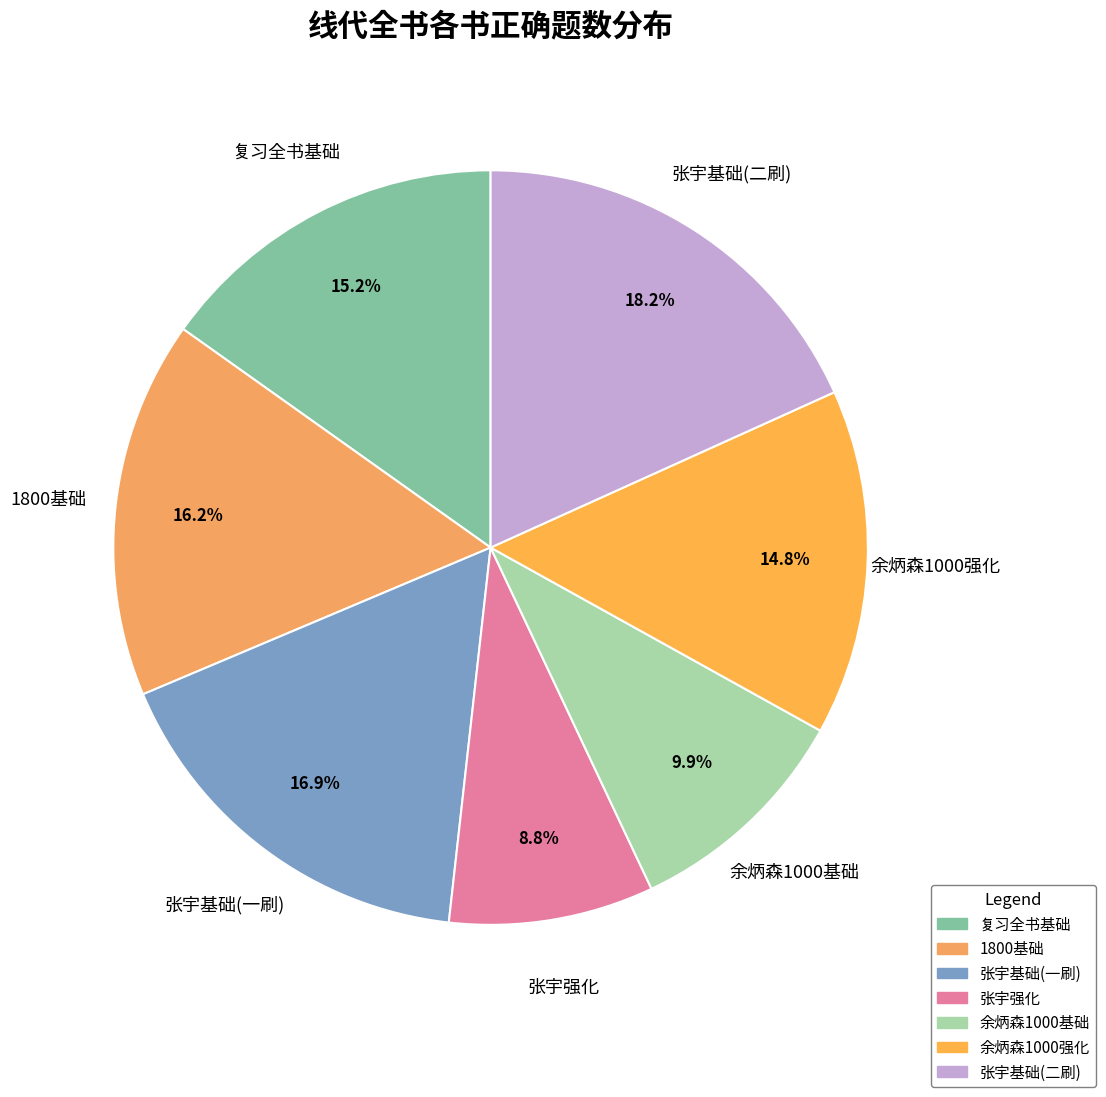

Between 张宇强化 and 张宇基础(二刷), which is larger?

张宇基础(二刷)